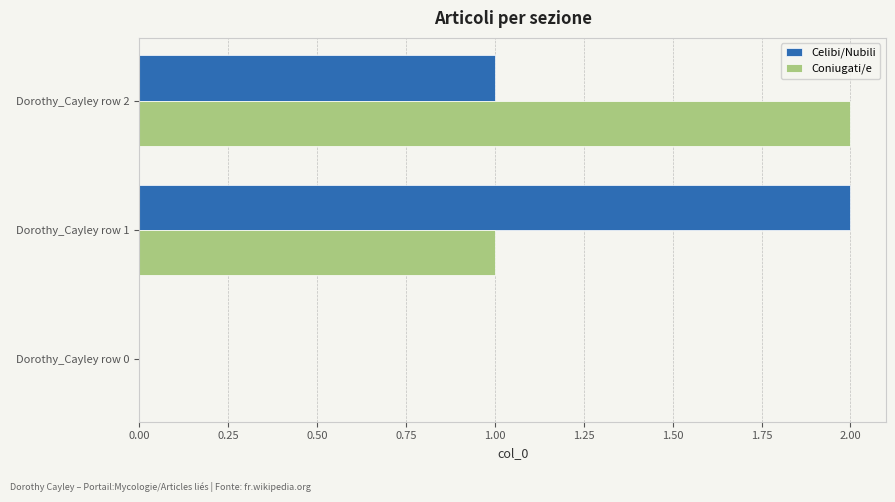

The Coniugati/e series shows 2 at Dorothy_Cayley row 2. True or false?

True